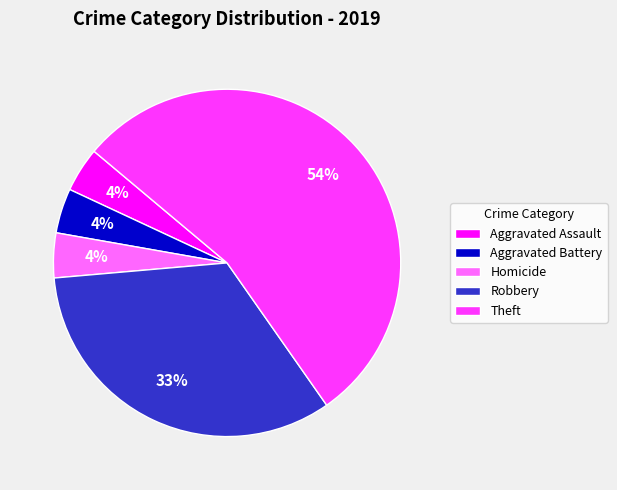

What percentage is the Homicide slice, to the nearest percent?

4%